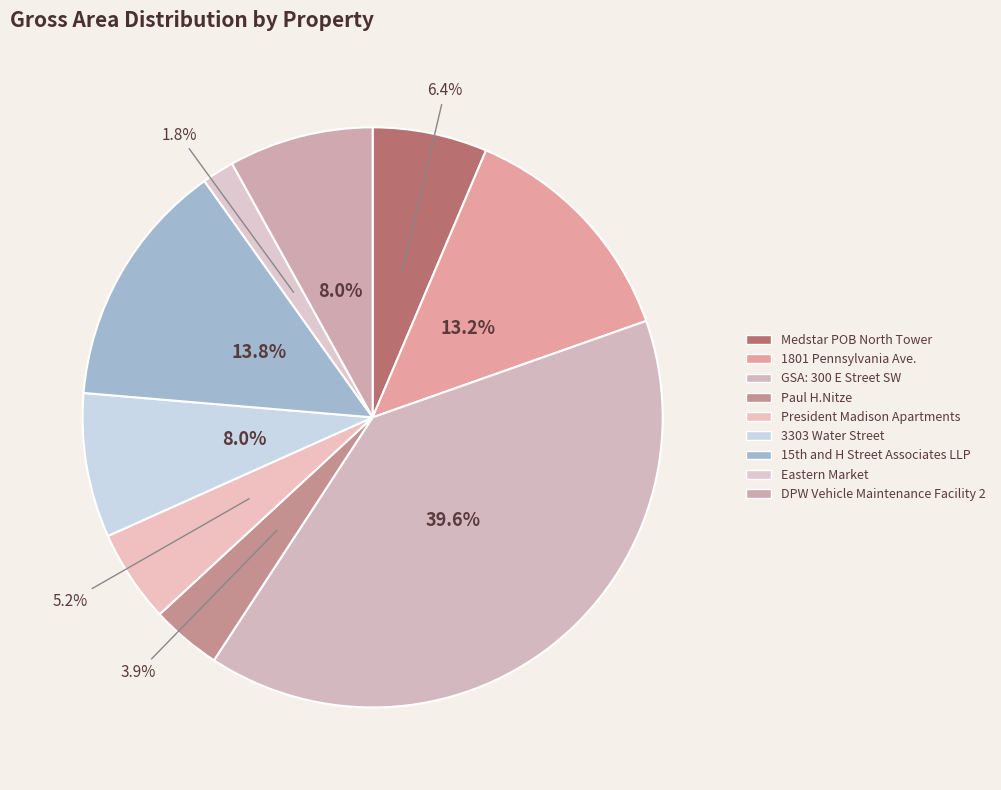

Is there any slice that represents more than half of the pie?

No